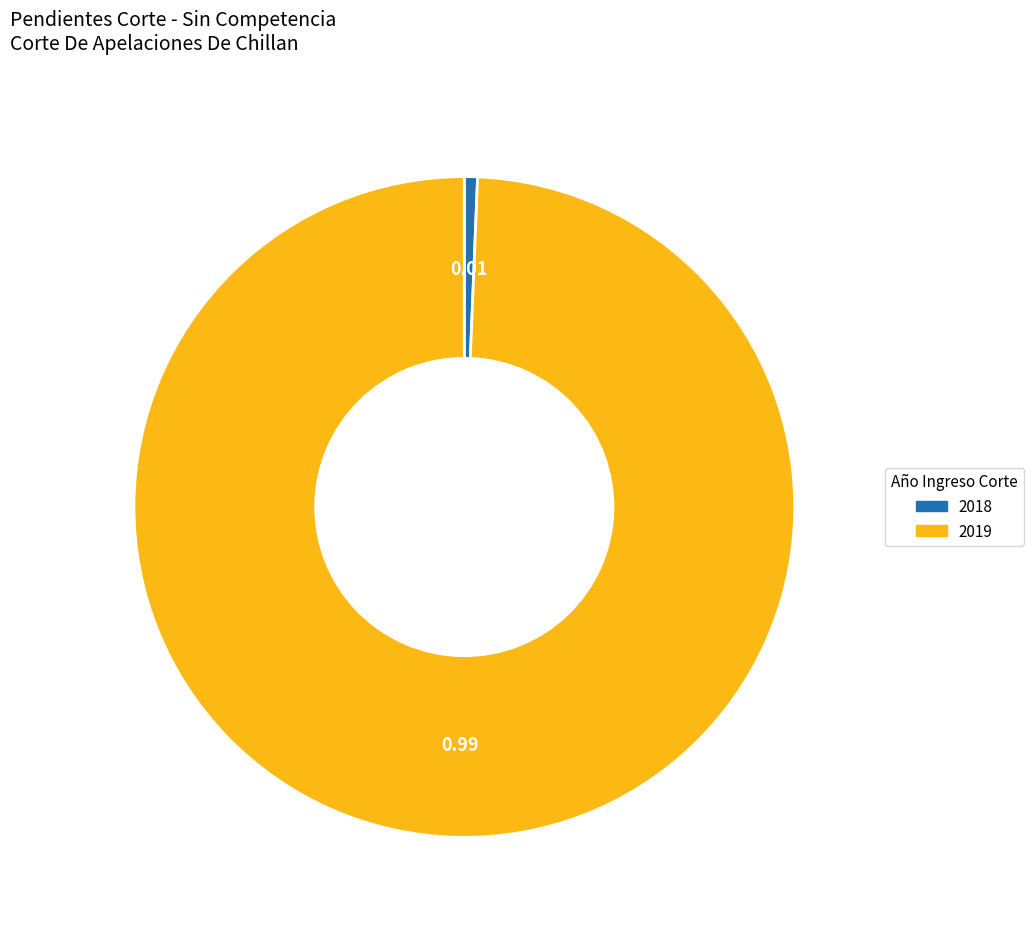

Is there any slice that represents more than half of the pie?

Yes